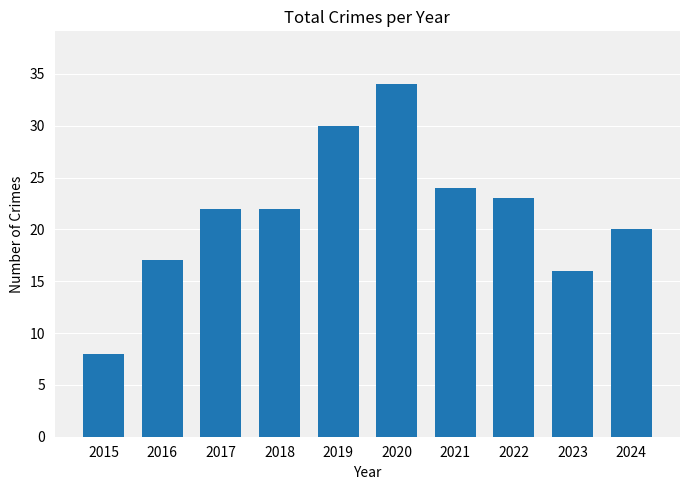

What is the value of the 10th bar from the left?

20